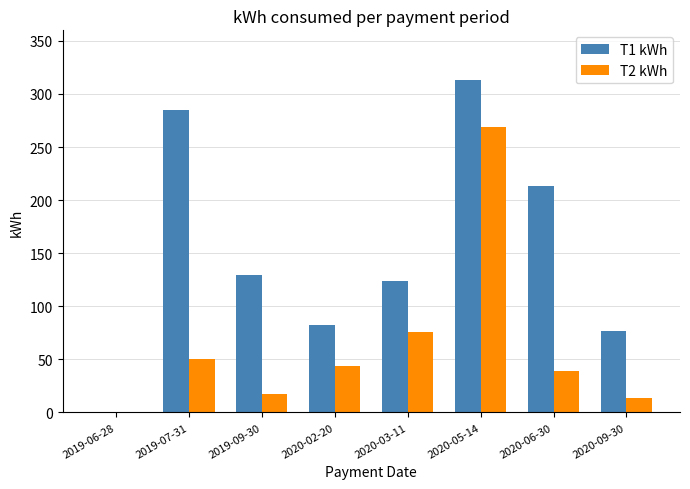

What is the average value of the T2 kWh series?

64